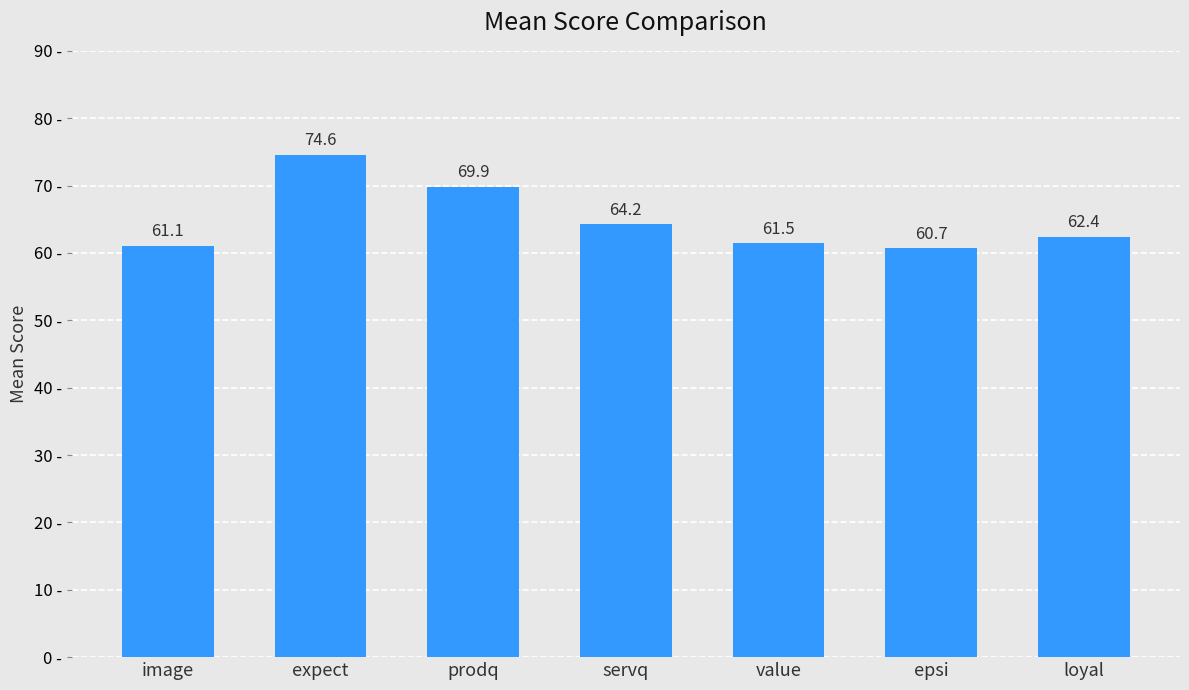

What is the difference between the second highest and minimum values?

9.2